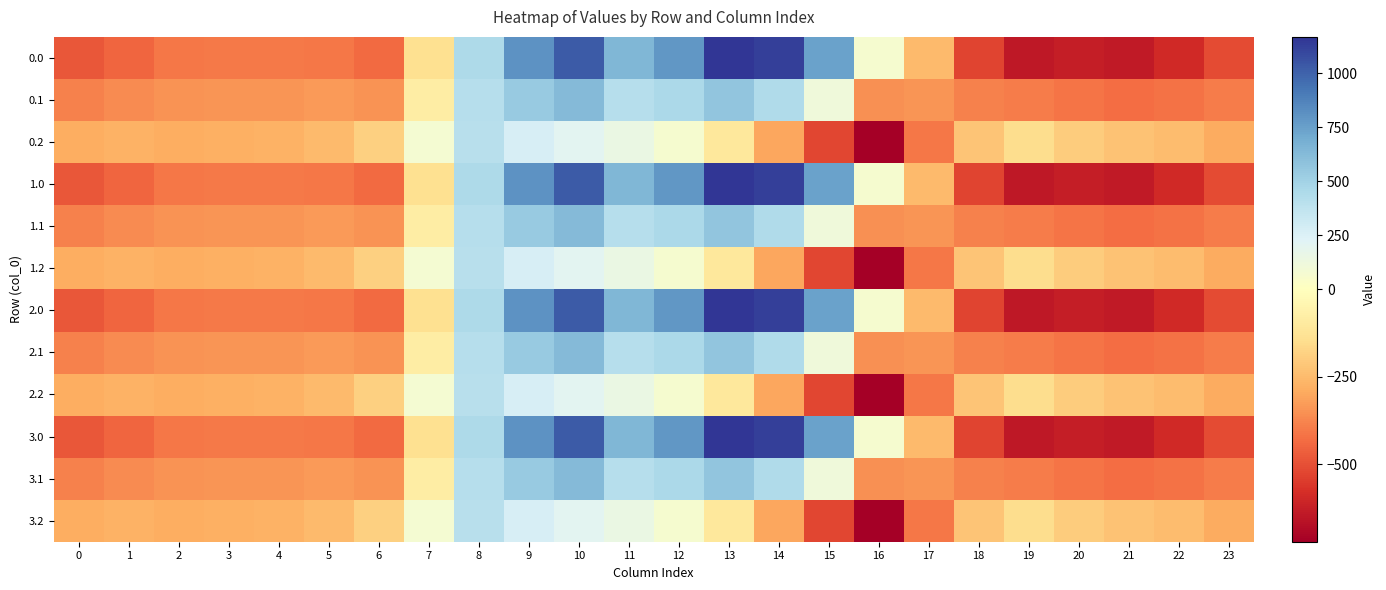

What is the difference between the highest and lowest values at 13?

1271.5